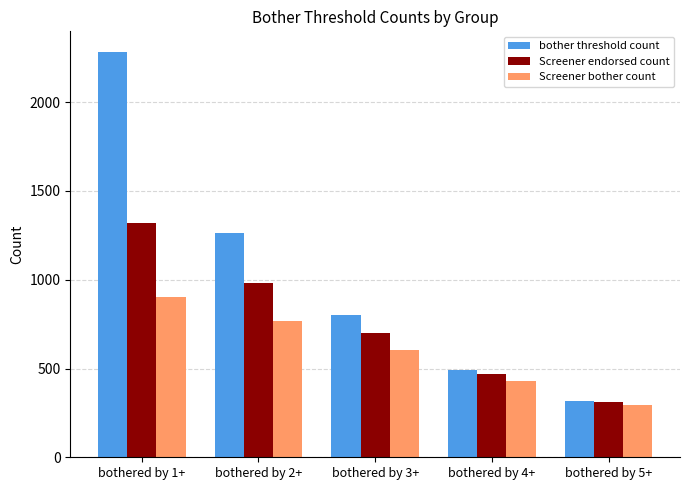

What is the difference between the highest and lowest values at bothered by 1+?

1385